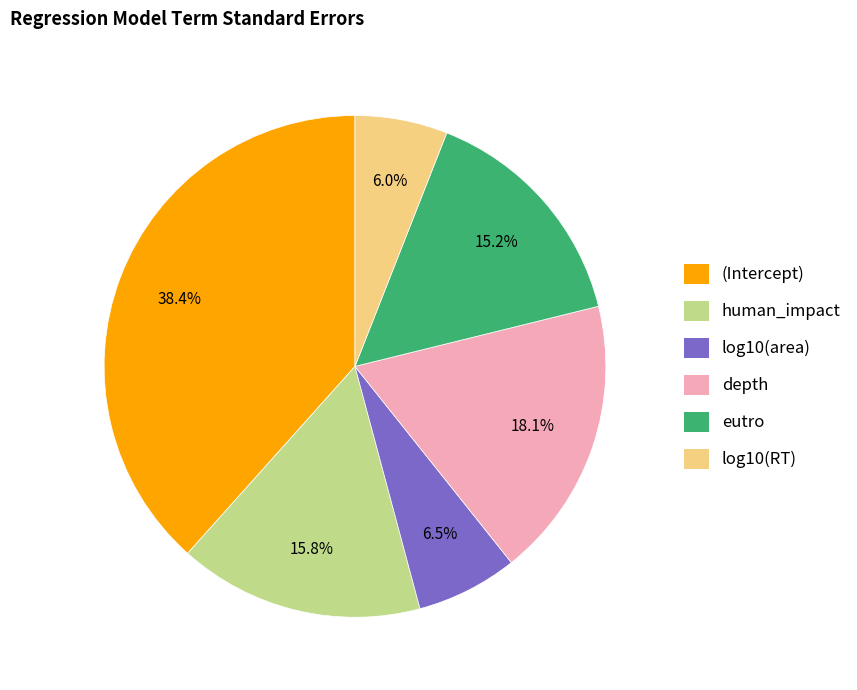

Which category has the smallest portion of the pie?

log10(RT)